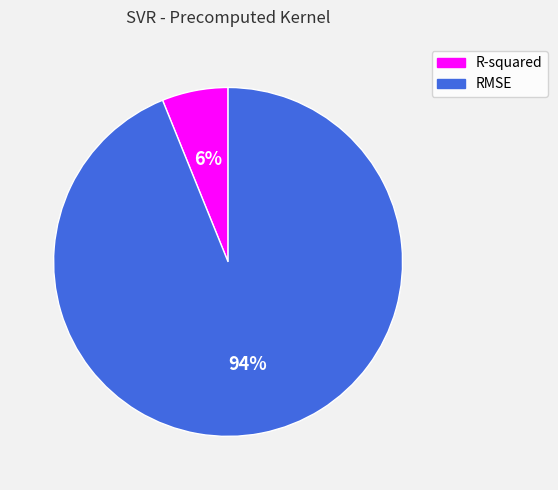

To the nearest percent, what portion does RMSE represent?

94%